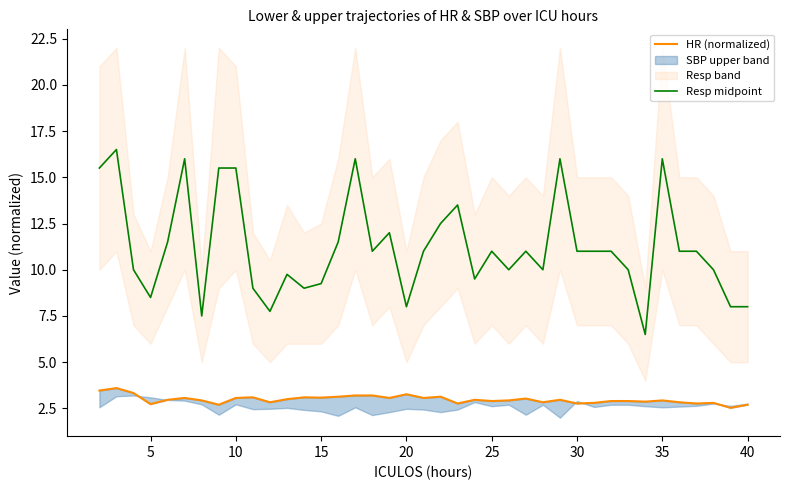

How many lines are shown in the chart?

2